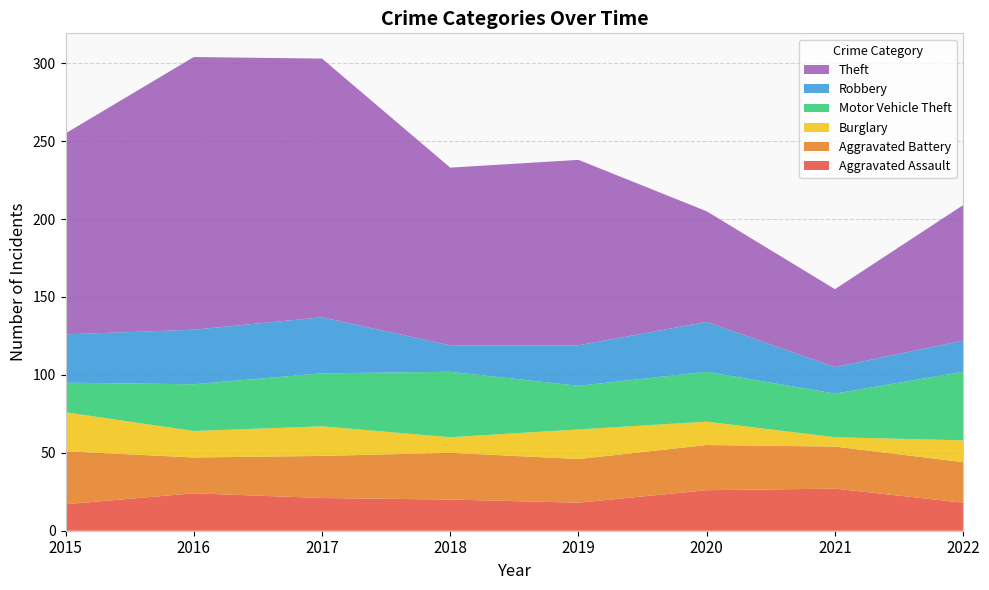

Reading left to right, extract all data points from this chart.

Aggravated Assault: 17	24	21	20	18	26	27	18
Aggravated Battery: 34	23	27	30	28	29	27	26
Burglary: 25	17	19	10	19	15	6	14
Motor Vehicle Theft: 19	30	34	42	28	32	28	44
Robbery: 31	35	36	17	26	32	17	20
Theft: 129	175	166	114	119	71	50	87